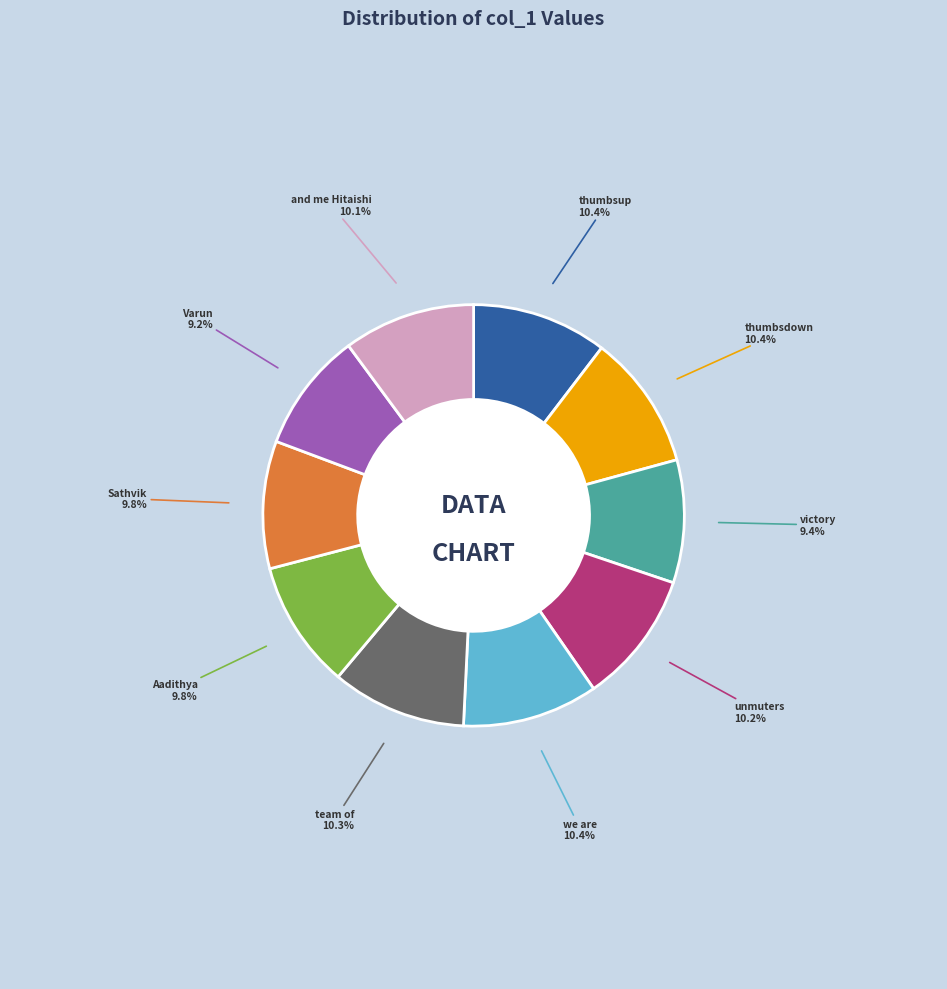

What is the smallest slice in the pie chart?

Varun